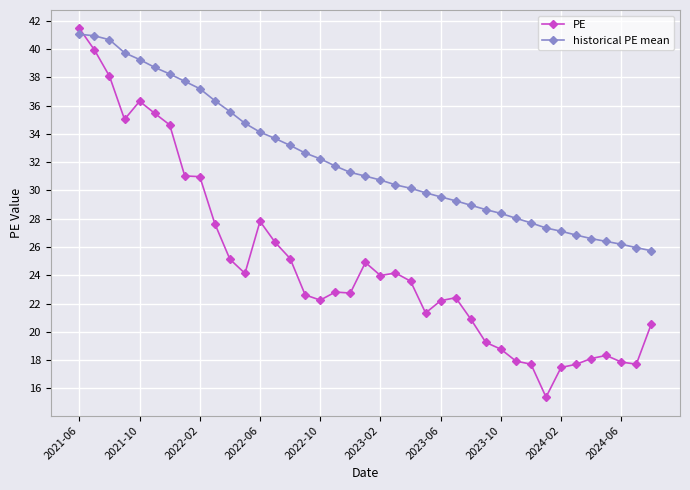

List the series in order of their peak value, highest first.

PE, historical PE mean